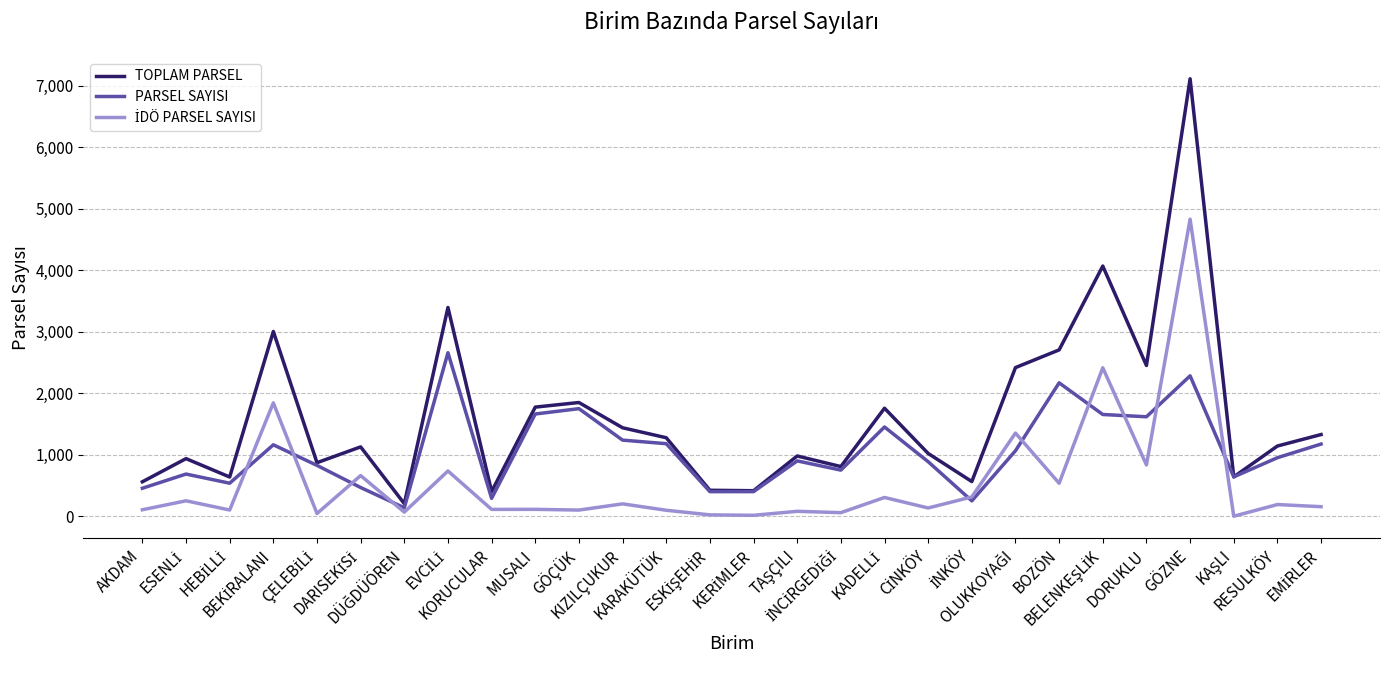

Which series has the largest range (max minus min)?

TOPLAM PARSEL